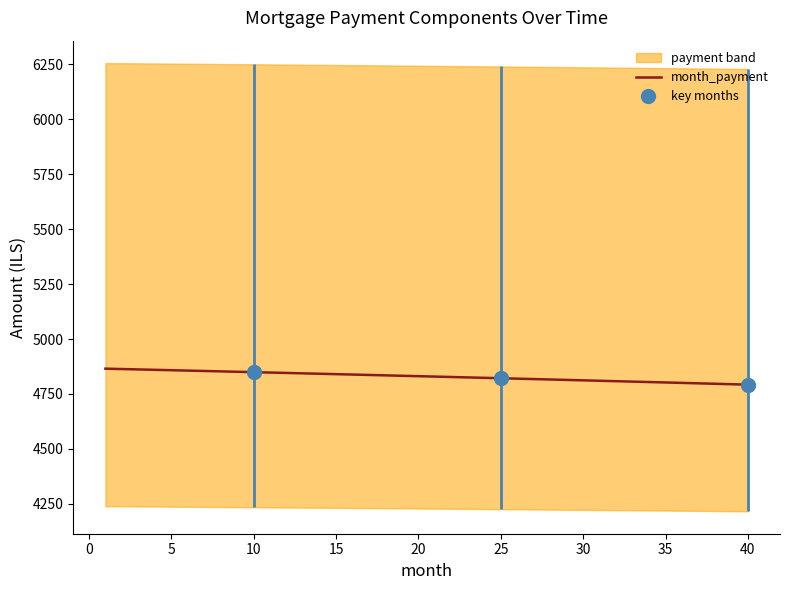

What is the minimum value for month_payment?

4792.5